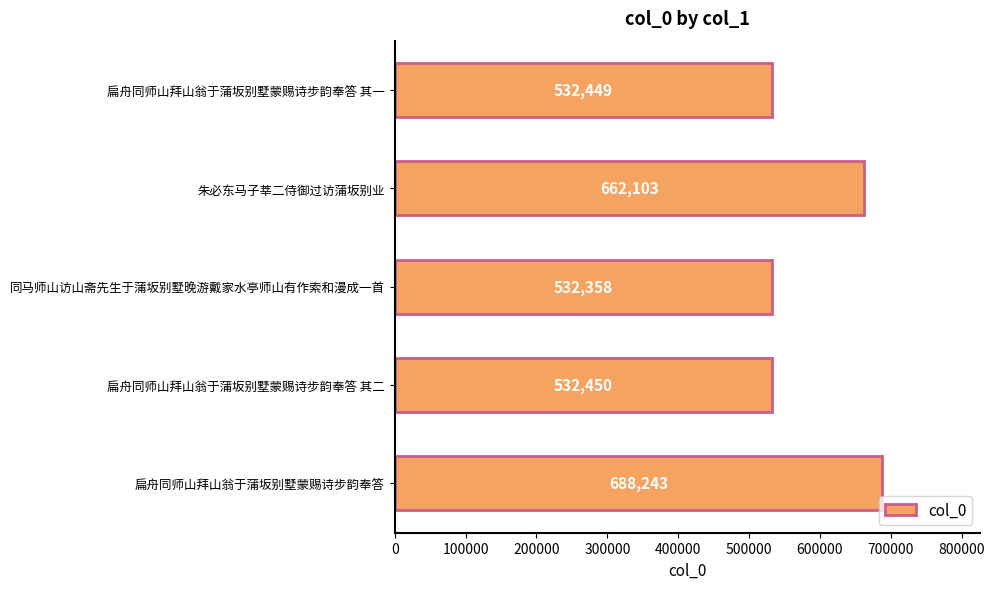

Approximately how many times larger is the value at 扁舟同师山拜山翁于蒲坂别墅蒙赐诗步韵奉答 其一 compared to 朱必东马子莘二侍御过访蒲坂别业?

0.8